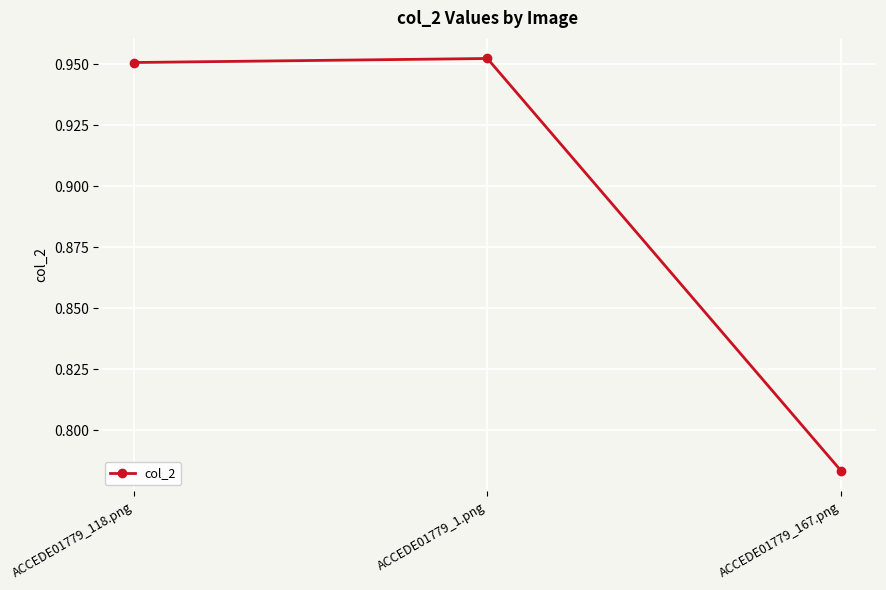

Count the values in the range 0 to 1.

3